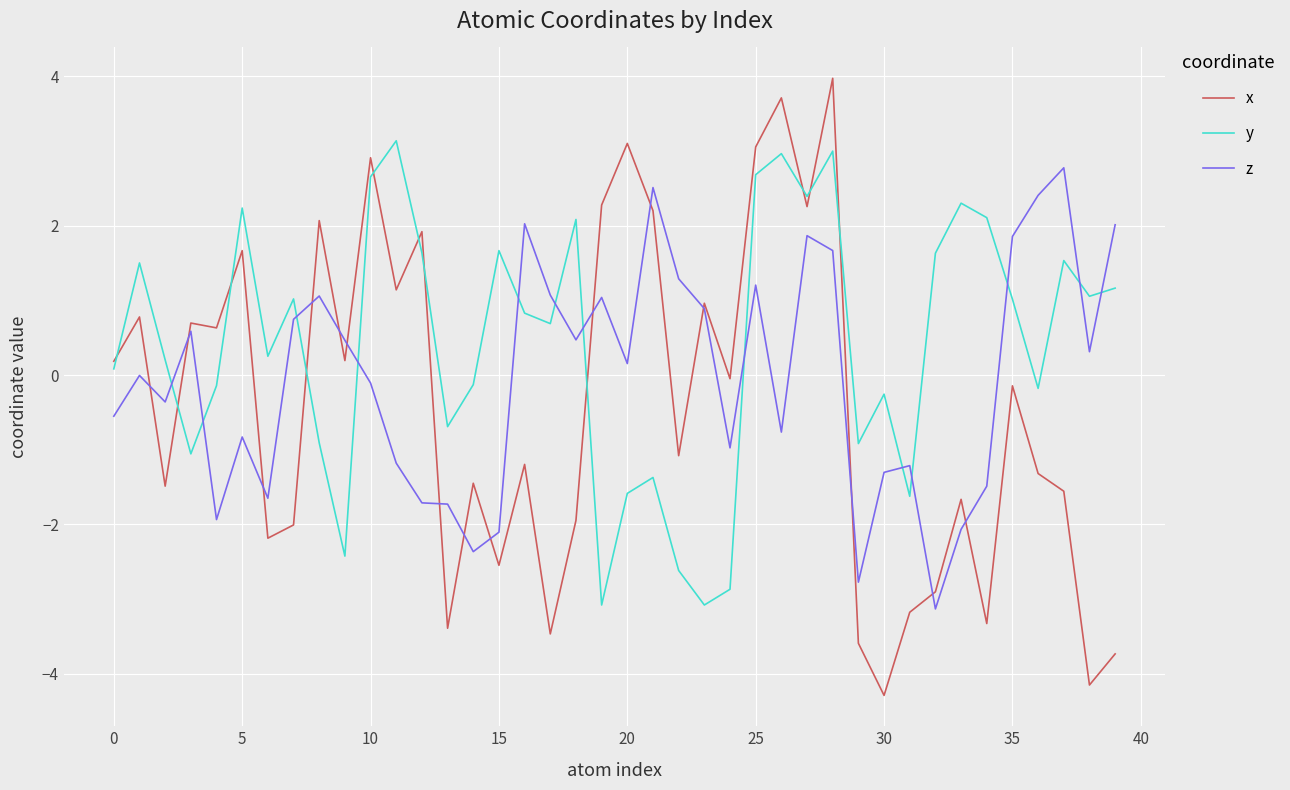

In z, how many points are higher than both neighbors (excluding endpoints)?

11